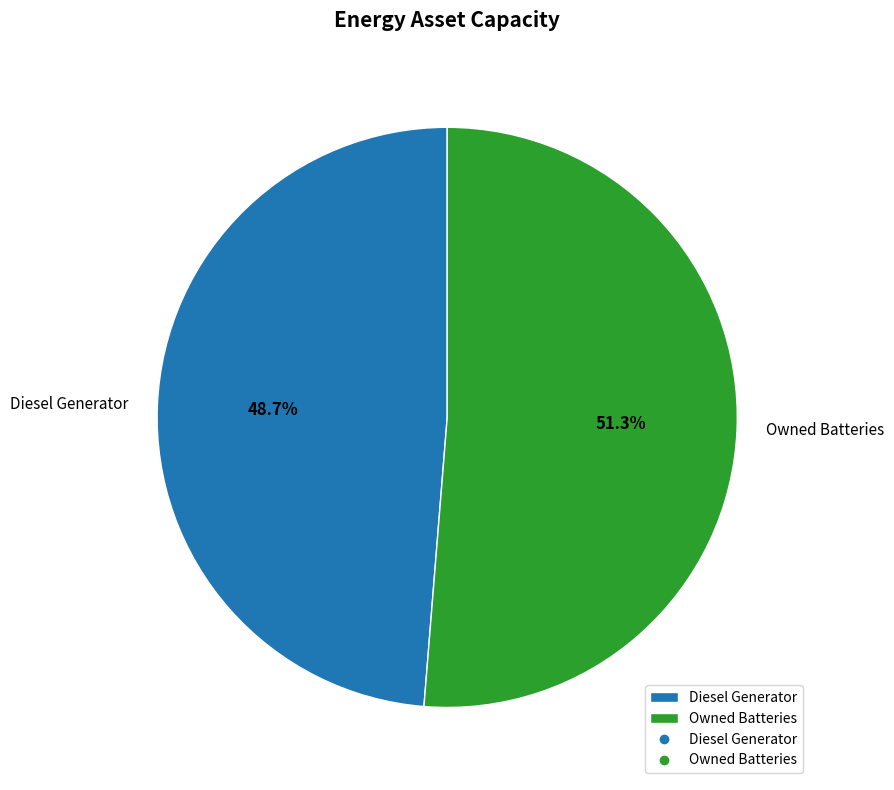

To the nearest percent, what is the average slice percentage?

50%